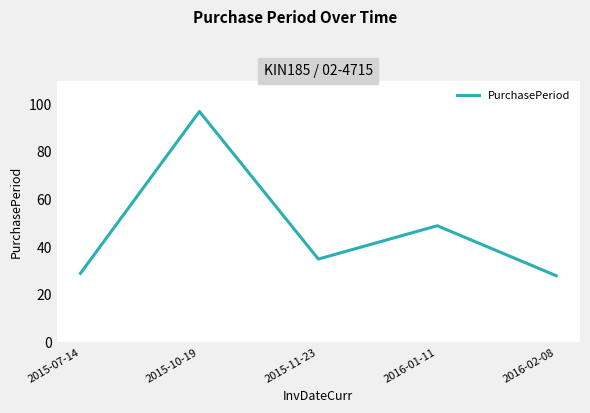

What is the change in value from 2015-10-19 to 2016-02-08?

-69